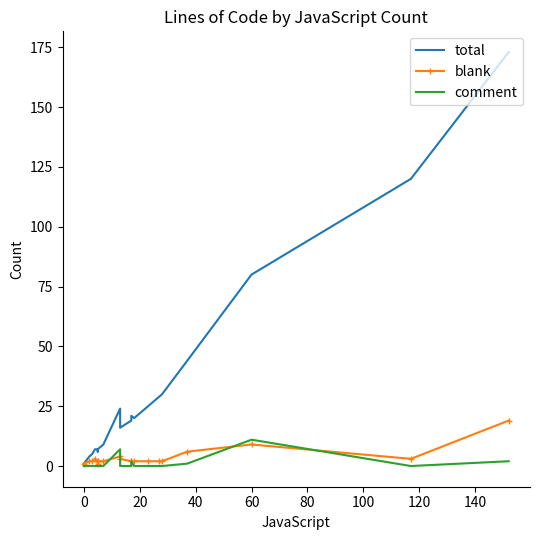

How many lines are shown in the chart?

3